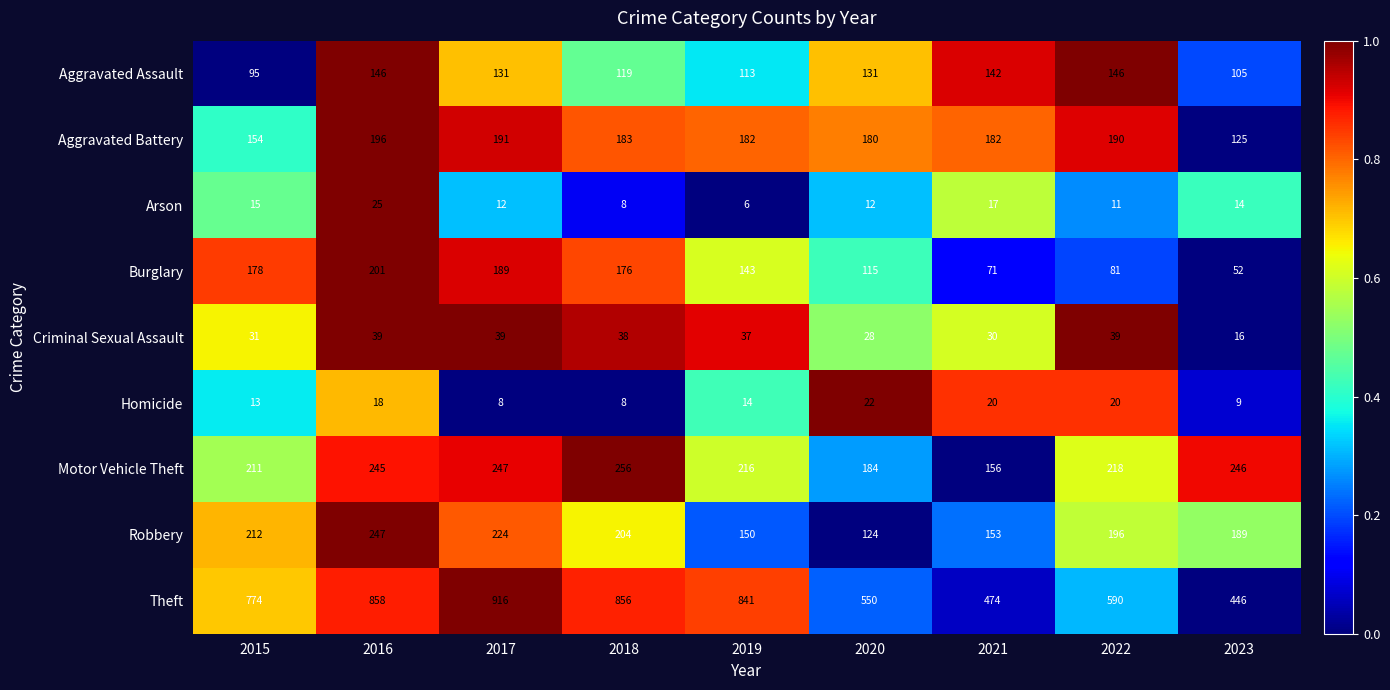

What is the highest value of the Robbery series?

247